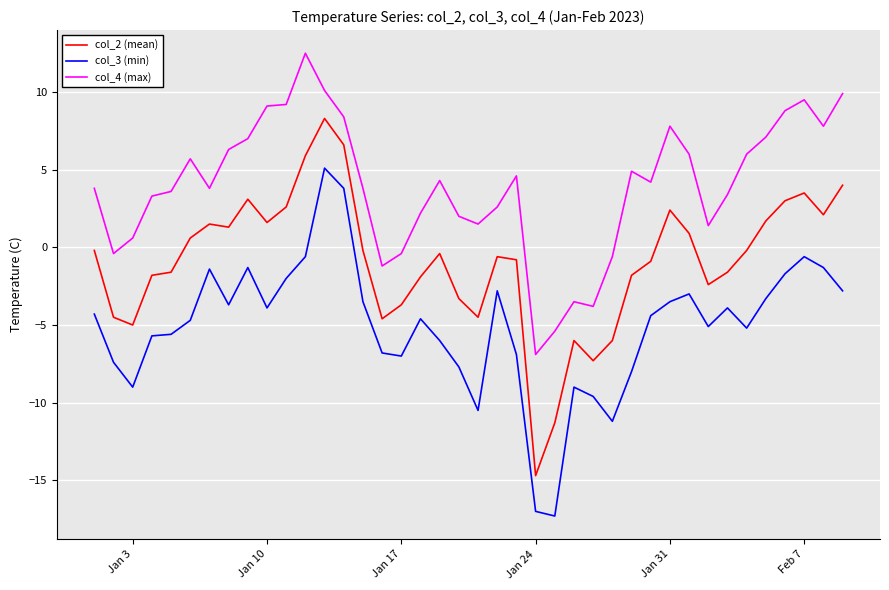

Which series has the largest total across all categories?

col_4 (max)